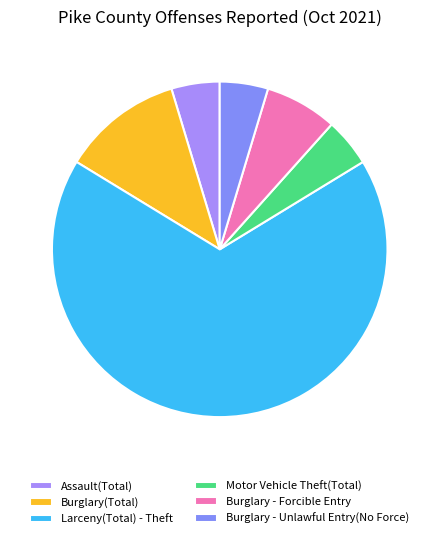

To the nearest percent, what is the difference between the largest and smallest slice percentages?

63%